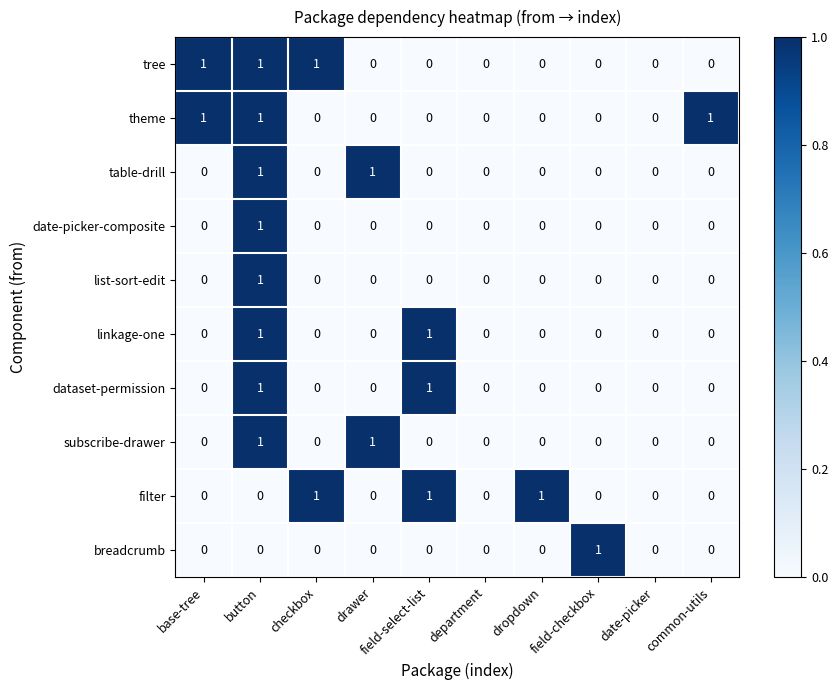

The date-picker-composite series shows 1 at dropdown. True or false?

False